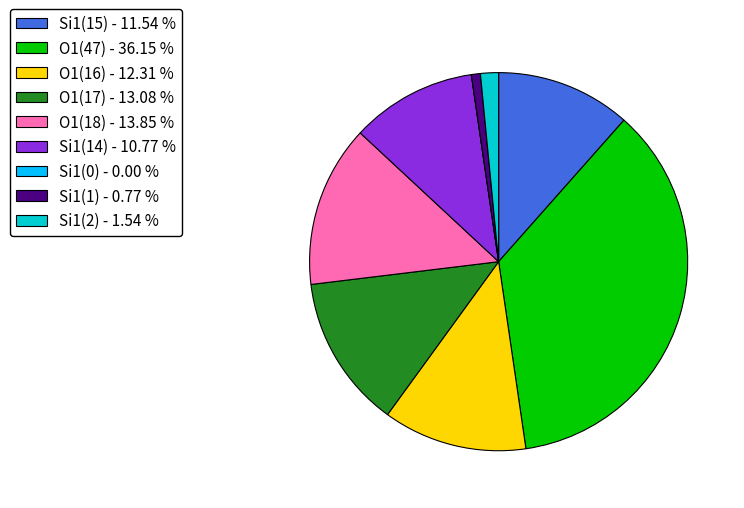

Is Si1(14) the majority of the pie?

No